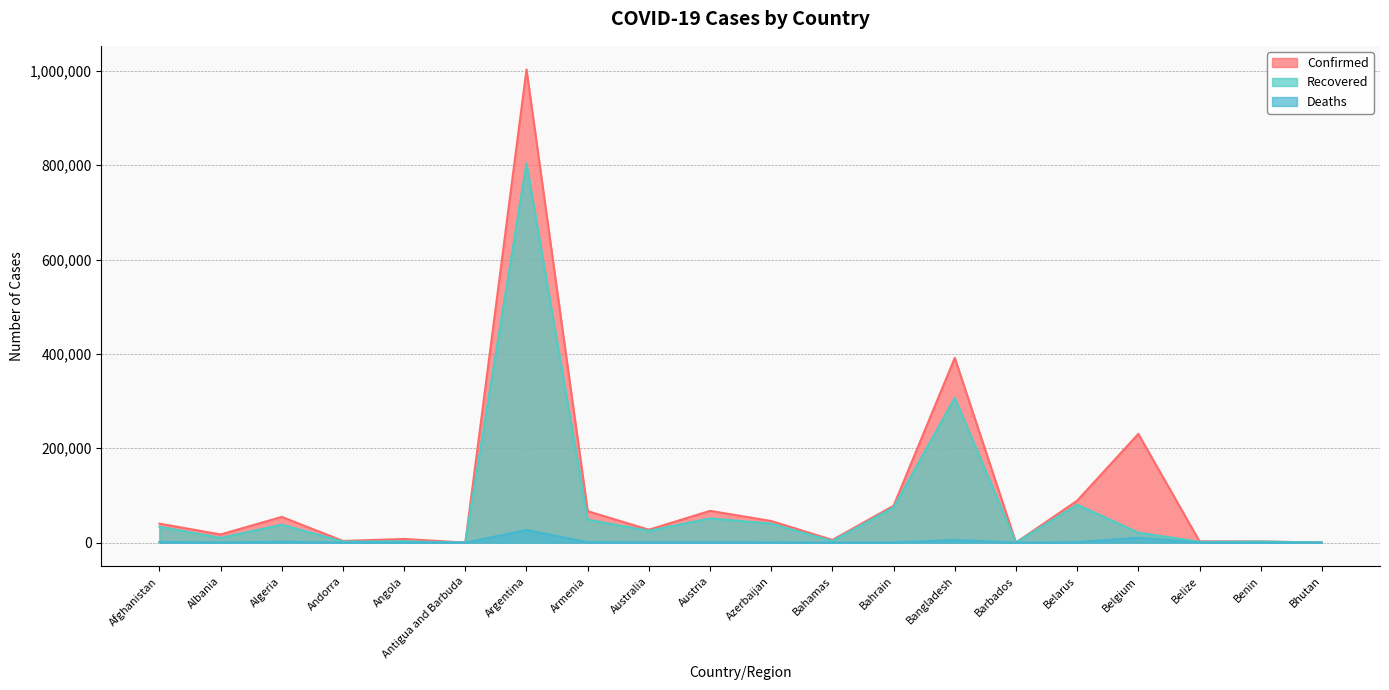

What is the label of the 12th point from the right?

Australia